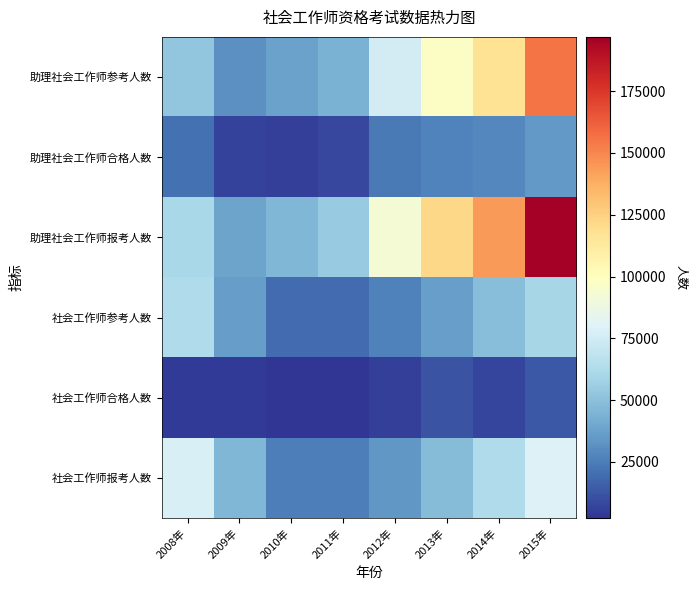

Which has a higher value, 2009年 or 2015年?

2015年